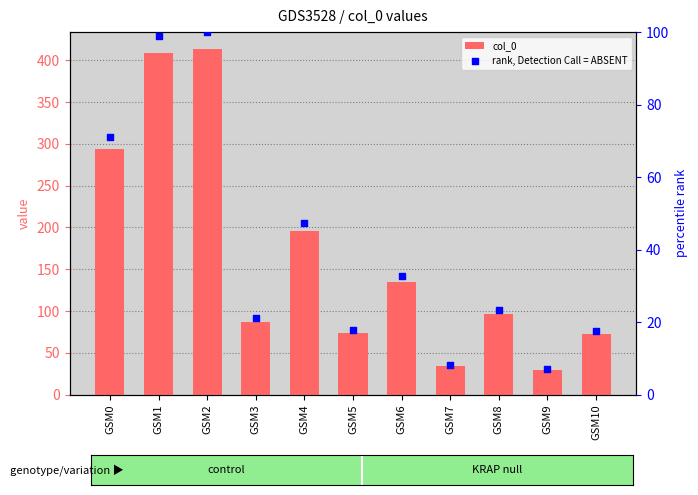

Is the value of rank, Detection Call = ABSENT at GSM2 greater than the value of col_0 at GSM3?

Yes